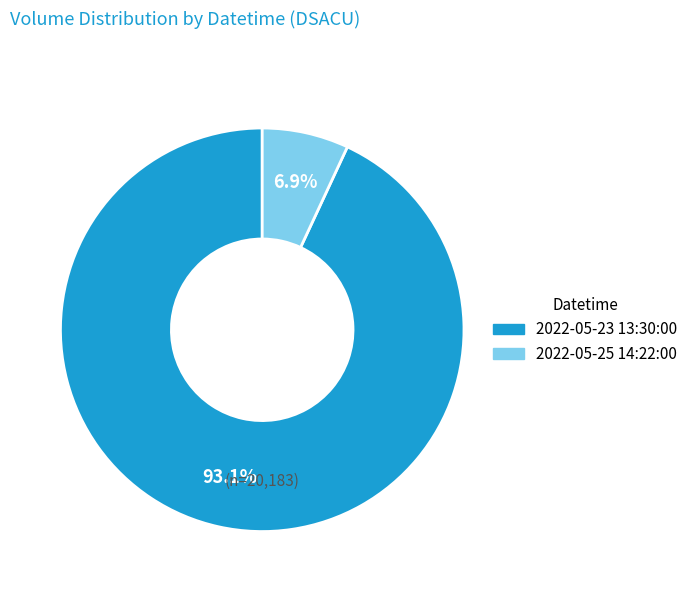

What is the smallest slice in the pie chart?

2022-05-25 14:22:00